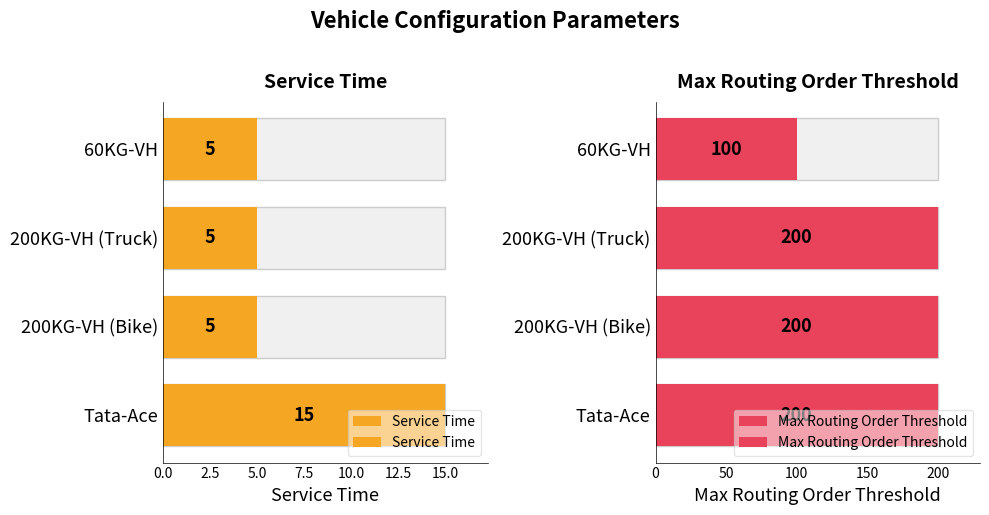

True or false: Service Time has a value of 5 at 200KG-VH (Bike).

True